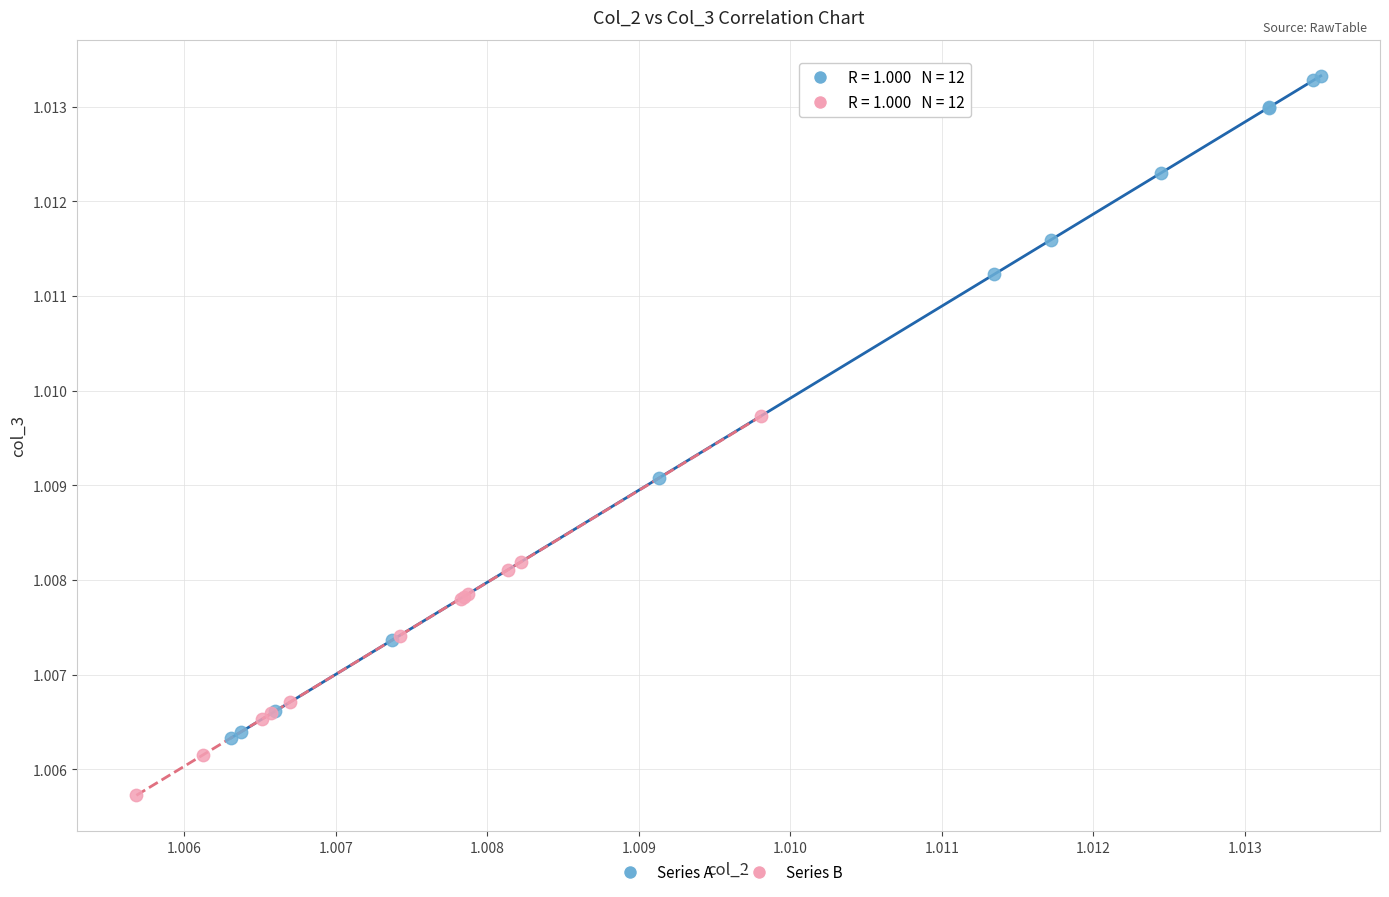

Which series has the widest spread of Y values?

Series A